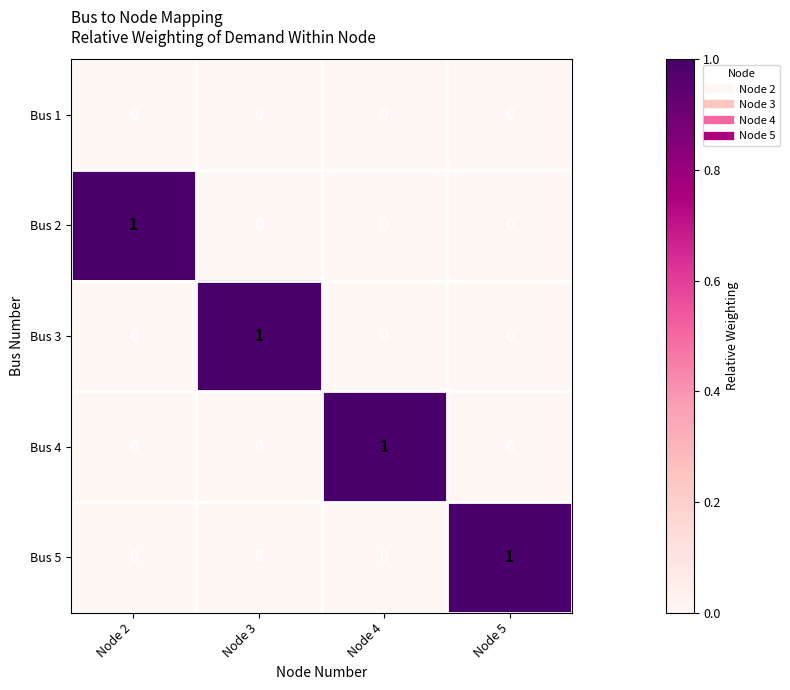

Is it true that Bus 5 equals -1 at Node 3?

False